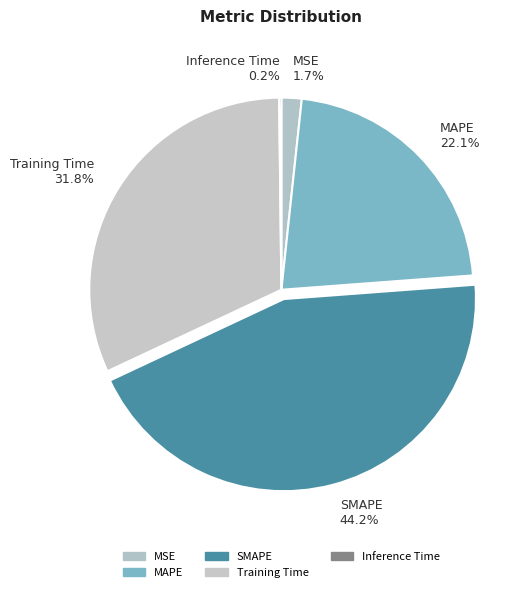

To the nearest percent, what portion does MAPE represent?

22%